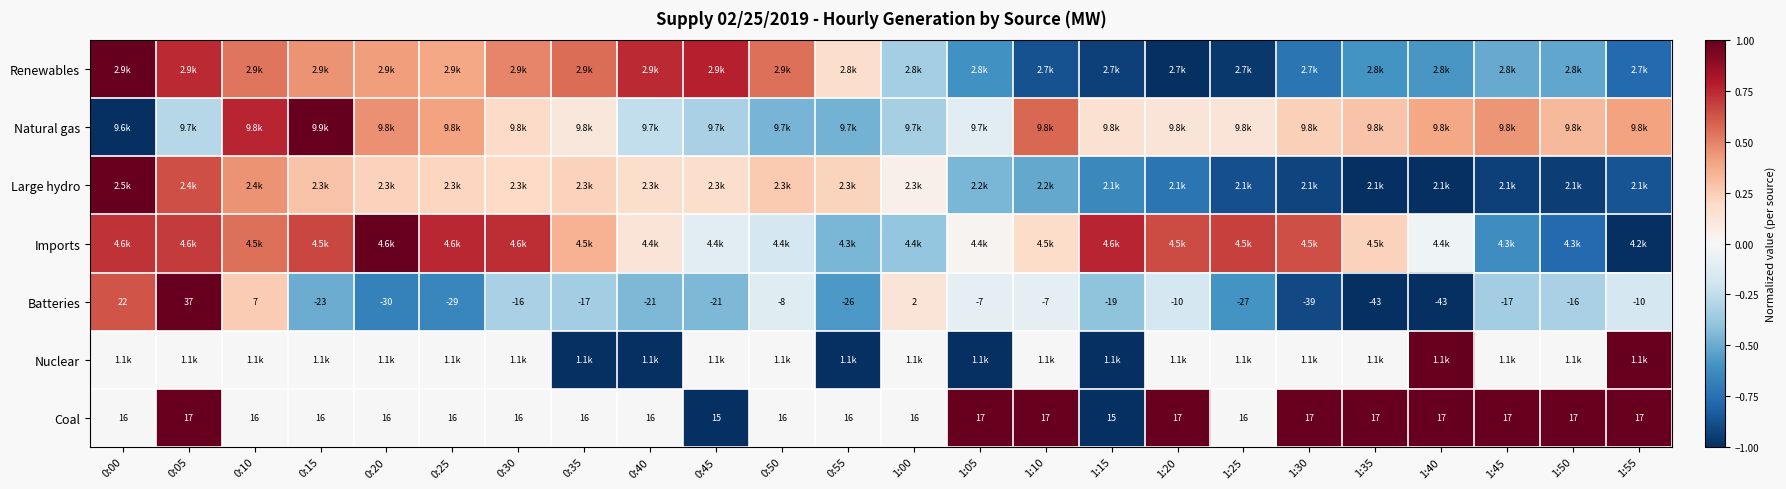

How many values in Batteries are below zero?

20